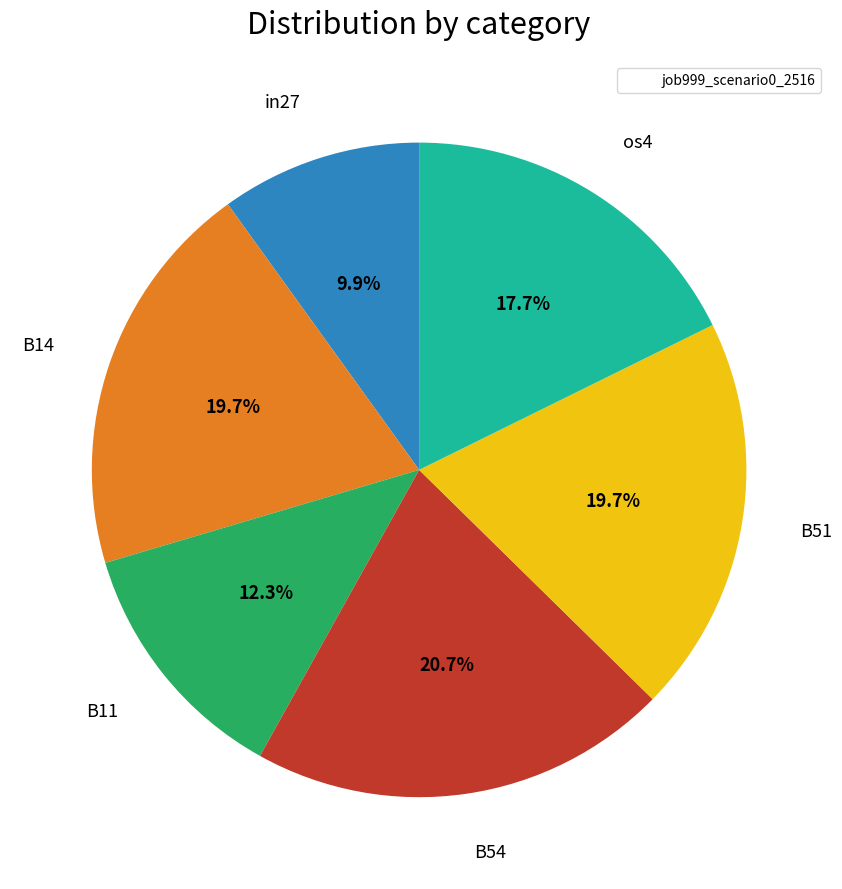

Is there any slice that represents more than half of the pie?

No